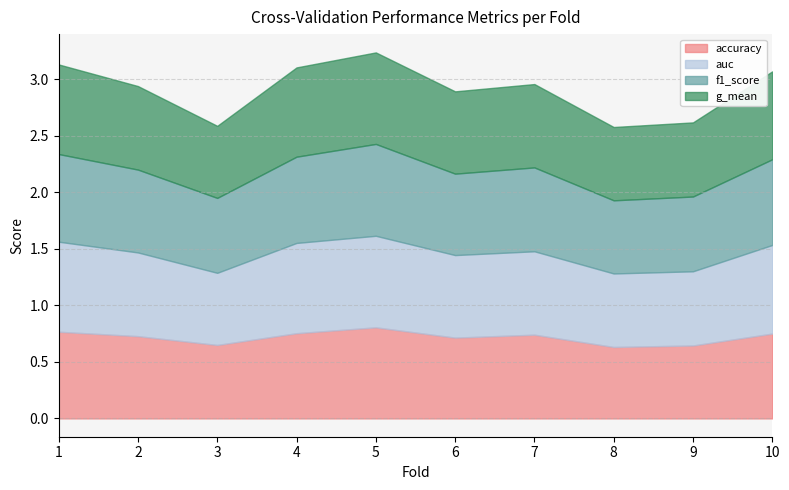

True or false: f1_score and accuracy intersect in this chart.

False